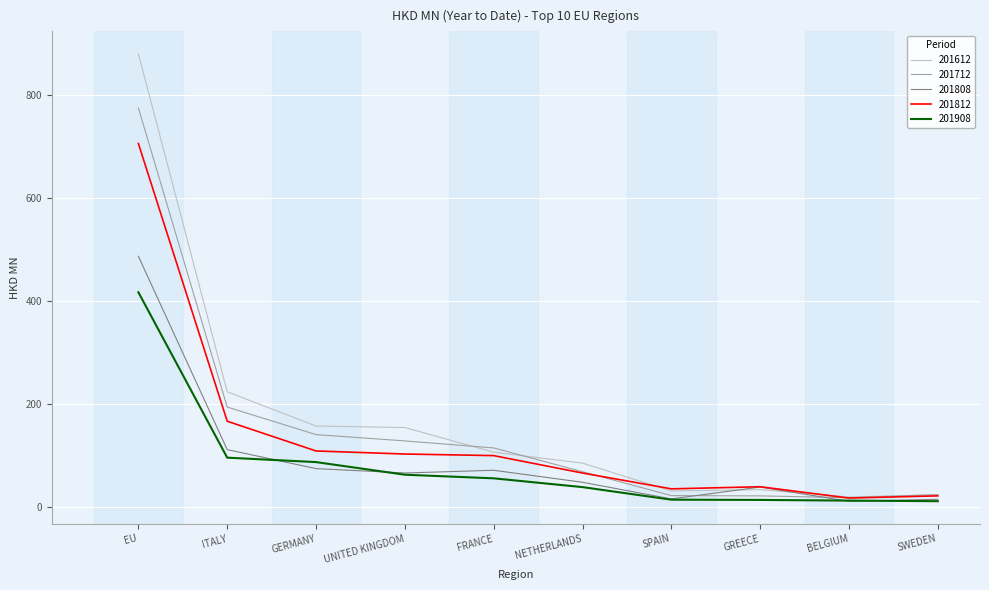

What are all the series names shown in the legend?

201612, 201712, 201808, 201812, 201908